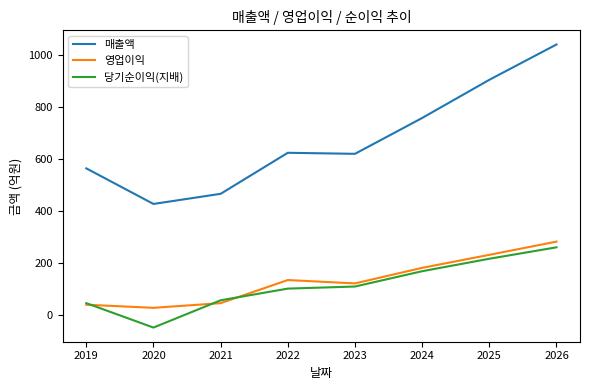

What is the total value across all series at 2026?

1580